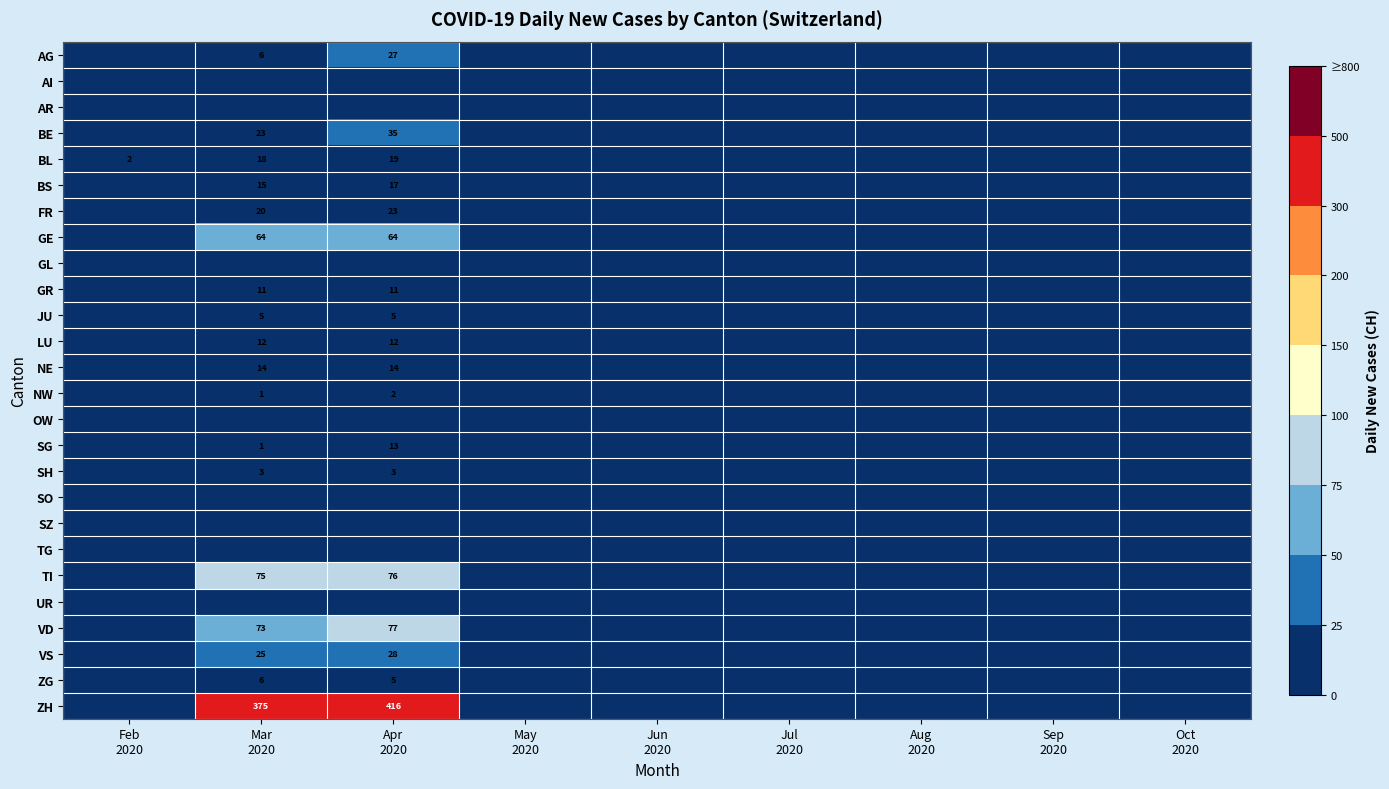

What is the difference between the second highest and second lowest values in the VS series?

25